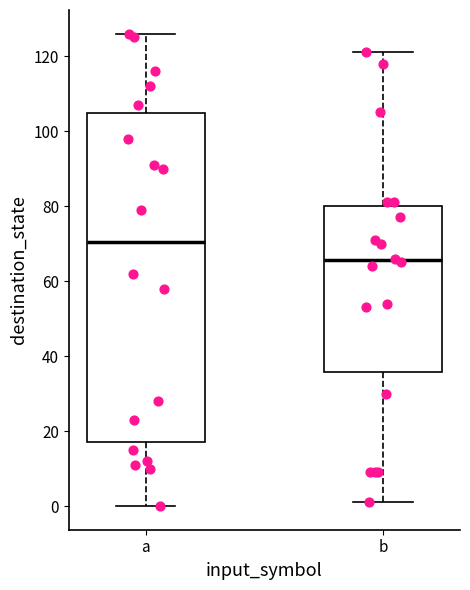

Reading left to right, transcribe this box plot: for each box, give where its median line is, the range the box spans, and where its two whiskers end, as read against the y-axis. The values are not printed on the chart, so give them approximately, as read against the axis.

a: median 70, box 18 to 104, whiskers 0 to 126
b: median 66, box 36 to 80, whiskers 2 to 122